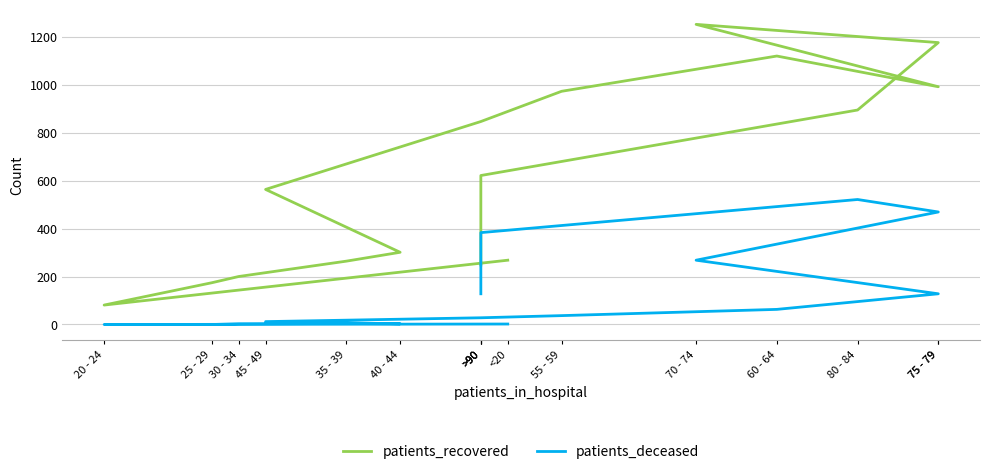

Reading right to left, extract all data points from this chart.

patients_recovered: >90=248	>90=621	80 - 84=894	75 - 79=1175	70 - 74=1251	75 - 79=991	60 - 64=1119	55 - 59=972	>90=846	45 - 49=563	40 - 44=301	35 - 39=264	30 - 34=200	25 - 29=174	20 - 24=81	<20=268
patients_deceased: >90=128	>90=383	80 - 84=521	75 - 79=469	70 - 74=268	75 - 79=128	60 - 64=63	55 - 59=37	>90=28	45 - 49=12	40 - 44=3	35 - 39=4	30 - 34=3	25 - 29=0	20 - 24=0	<20=2